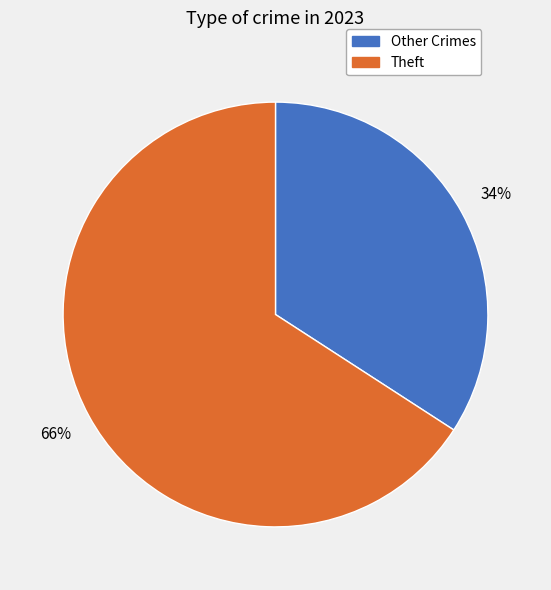

To the nearest percent, what is the difference between the largest and smallest slice percentages?

32%